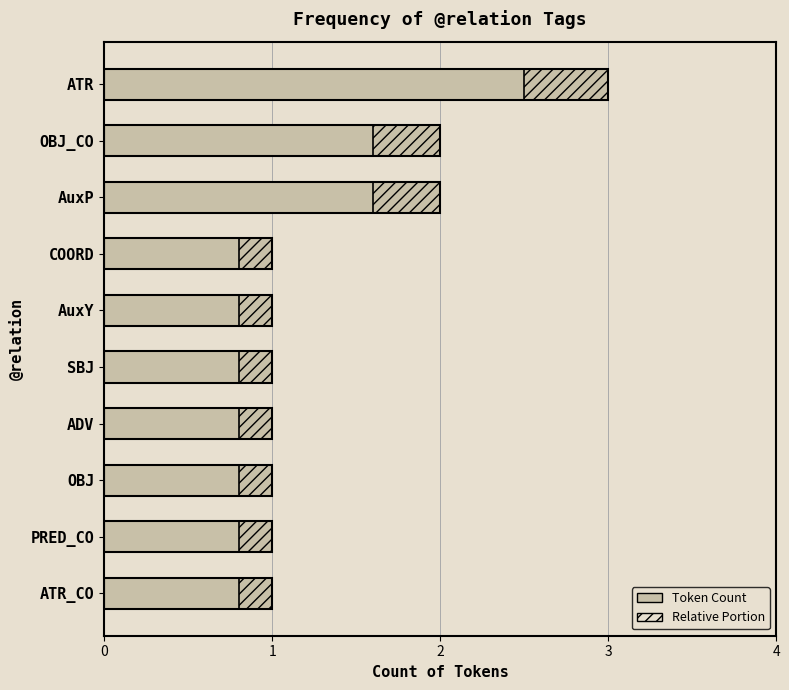

What is the greatest value displayed?

3.0